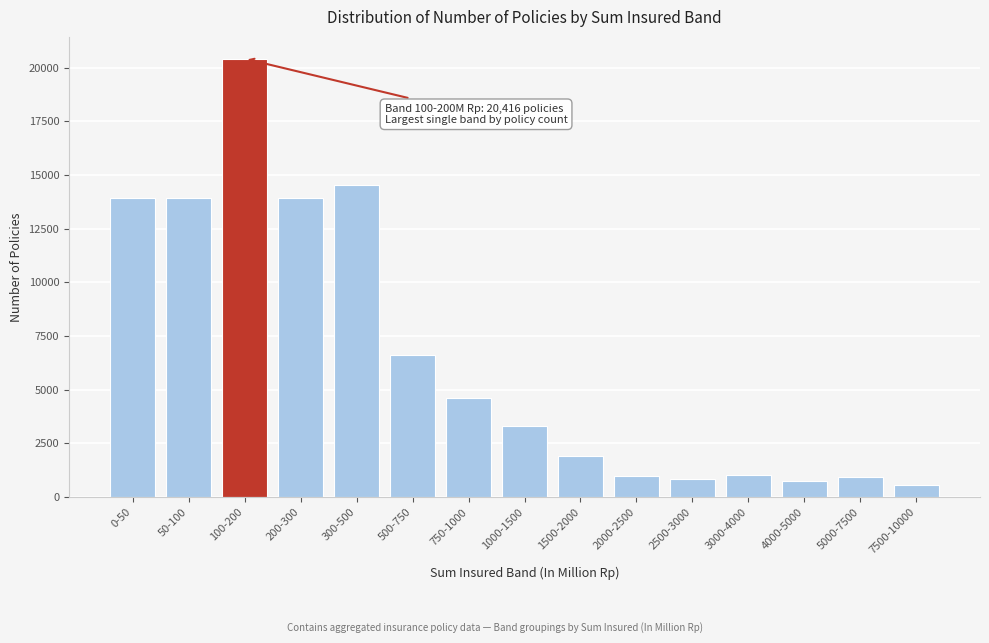

Where is the data nearest to the value 10480?

200-300